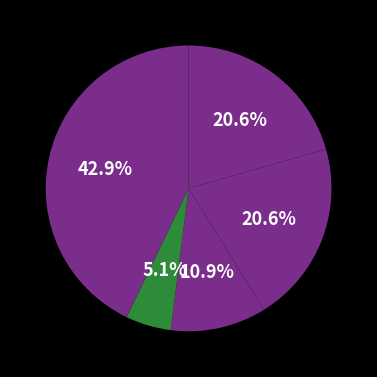

Count the number of slices in the pie.

5